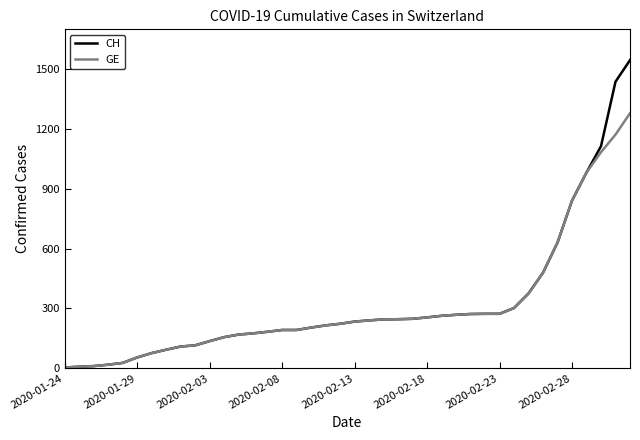

What is the highest value of the CH series?

1544